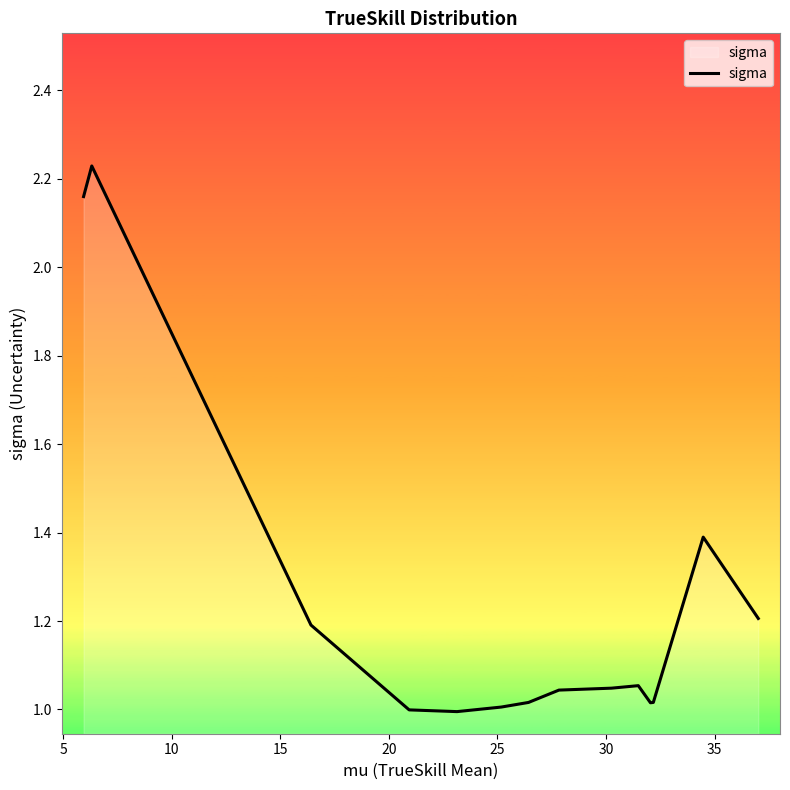

What is the difference between the maximum and minimum values?

1.2